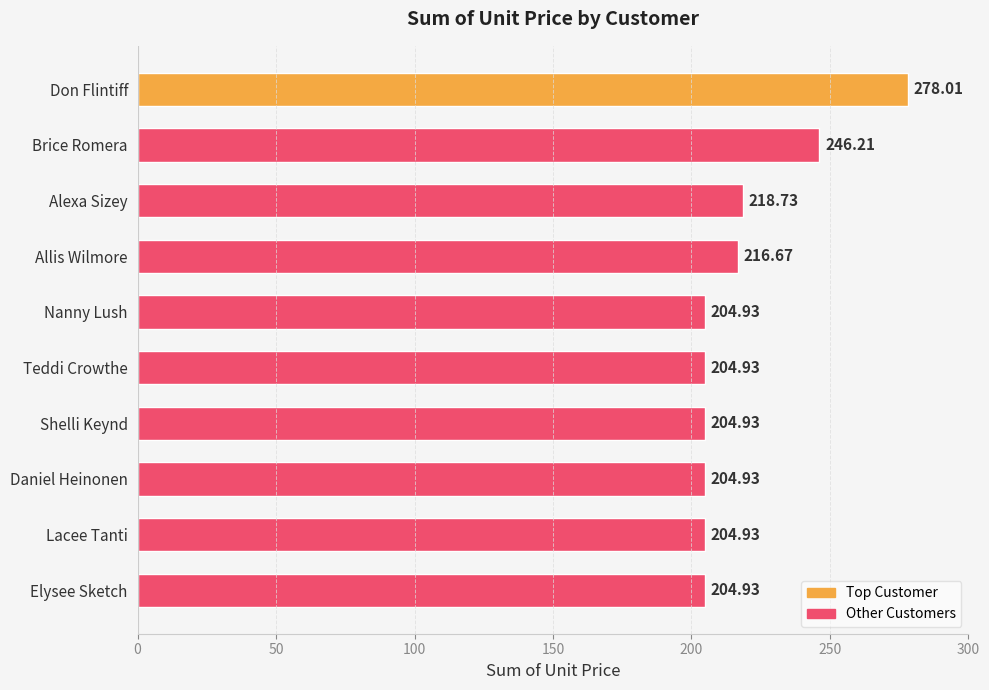

What is the minimum value shown in the chart?

204.9